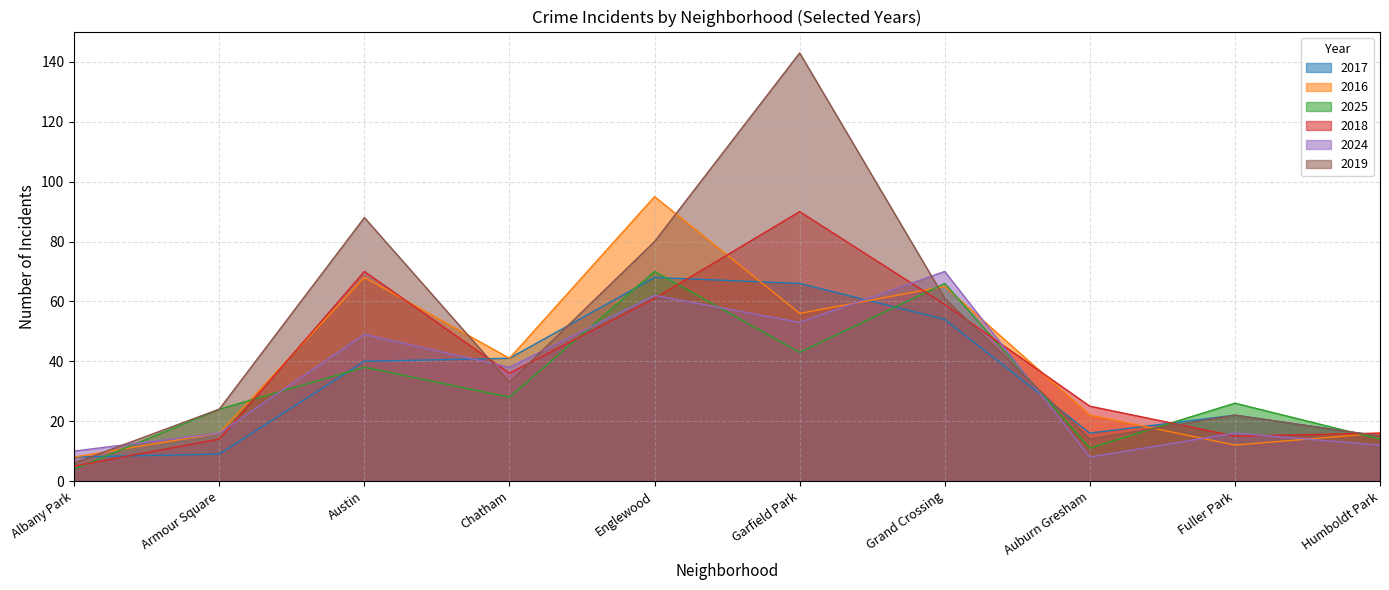

How many intersections are there between 2018 and 2025?

8